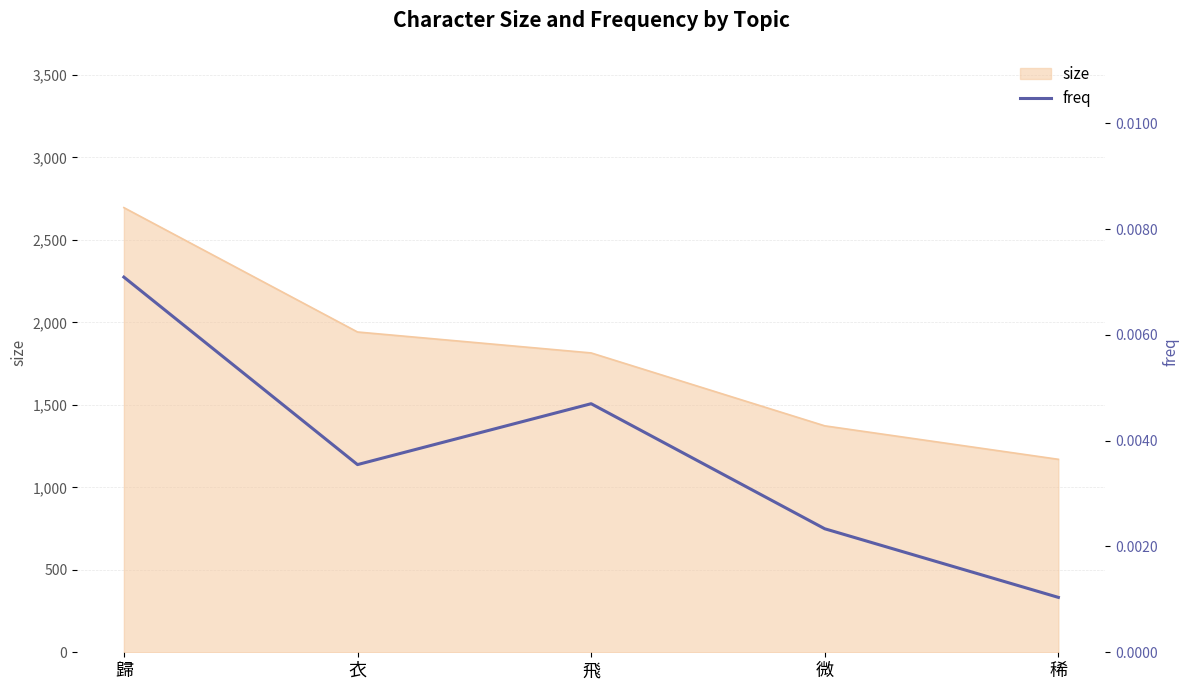

True or false: size has a value of 843 at 衣.

False